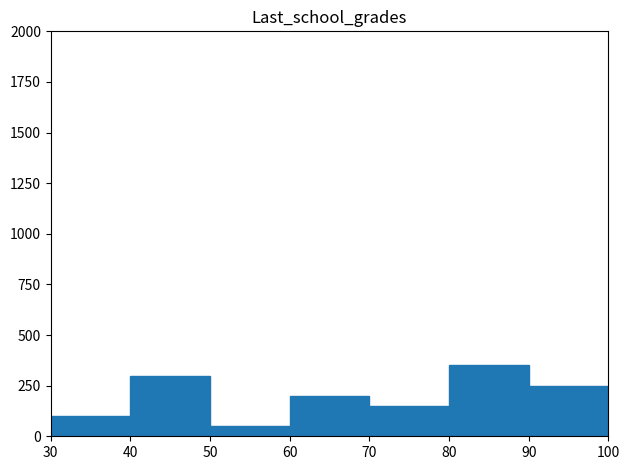

Reading left to right, list every bar in this chart as the range it spans on the x-axis followed by its height. The values are not printed on the chart, so give them approximately, as read against the axis.

30 to 40: 100
40 to 50: 300
50 to 60: 50
60 to 70: 200
70 to 80: 150
80 to 90: 350
90 to 100: 250